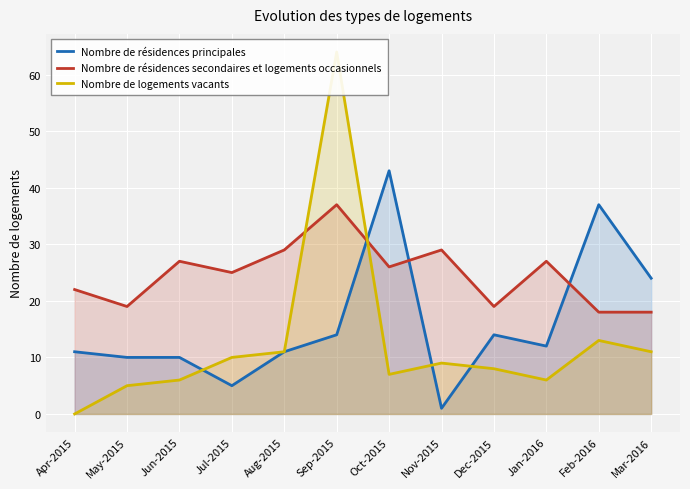

True or false: Nombre de résidences principales has more than 0 points higher than both neighbors.

True